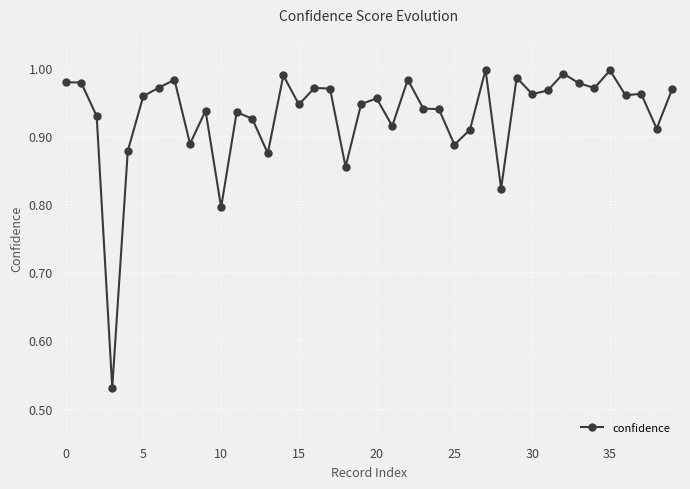

What is the sum of all values?

37.2